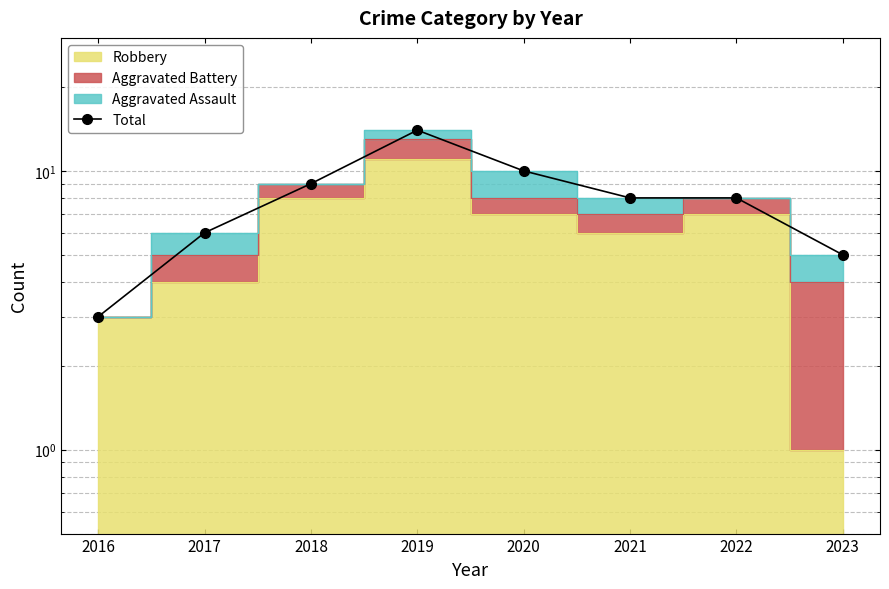

Reading left to right, transcribe all the data shown in this chart.

3	6	9	14	10	8	8	5